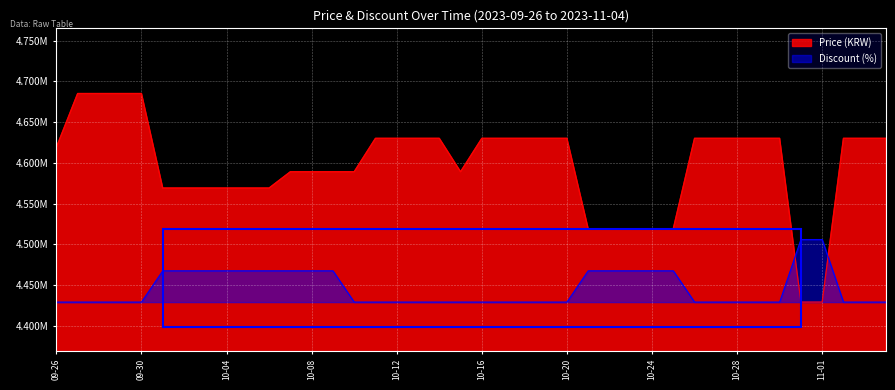

Does the chart display data point markers on the line(s)?

No